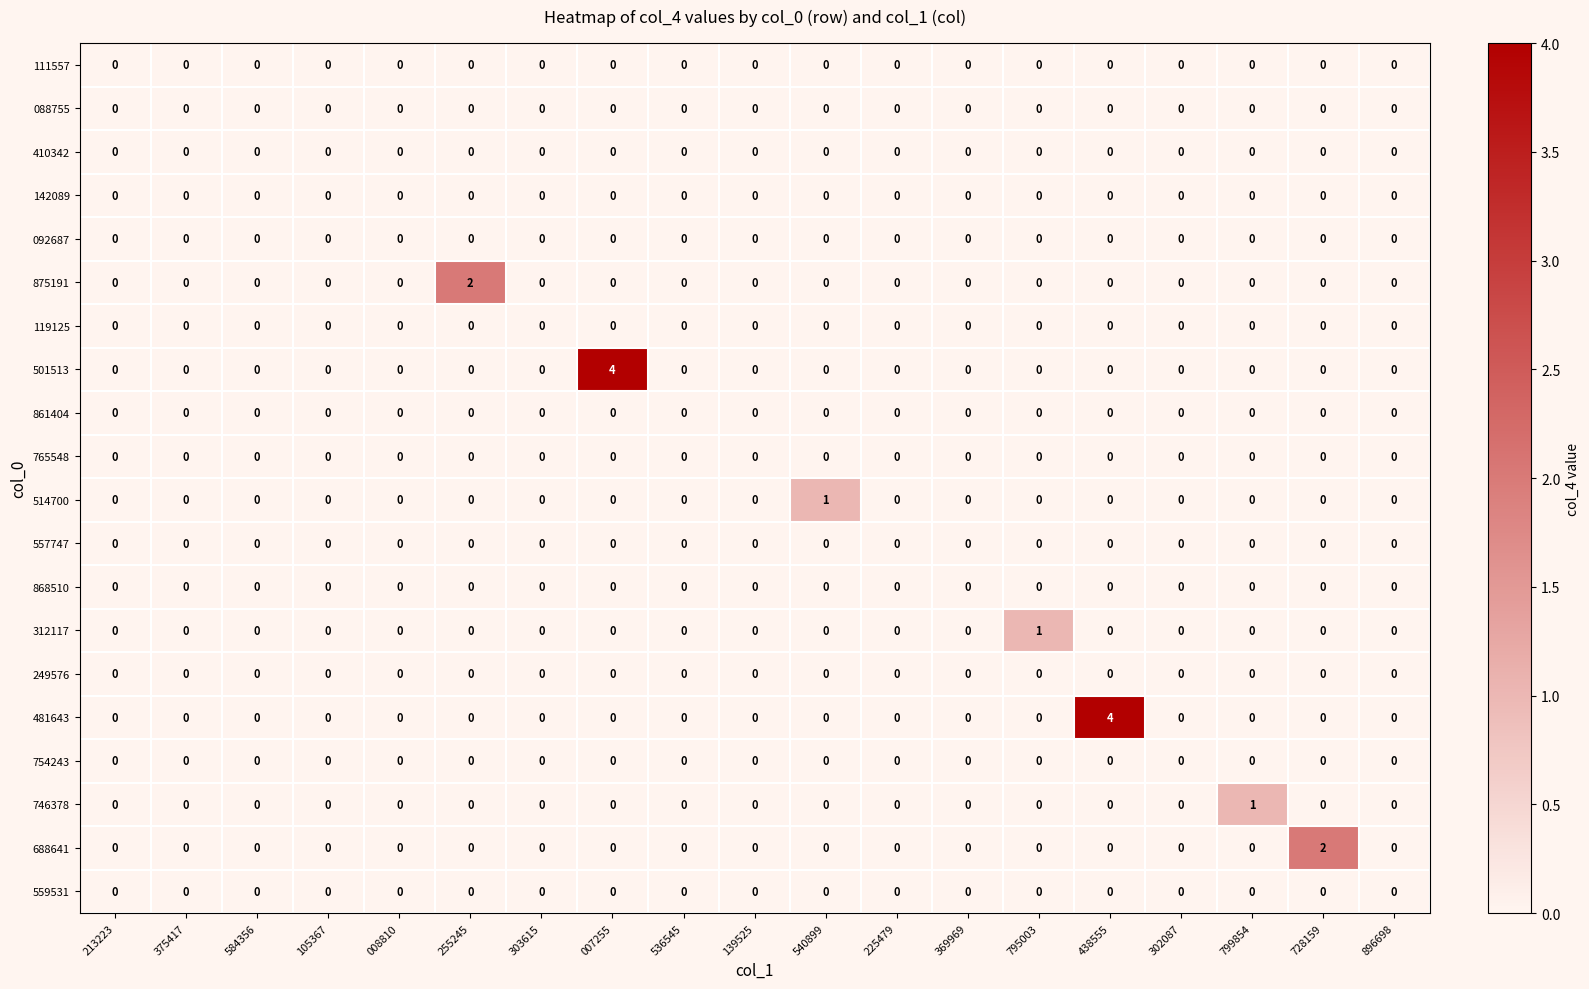

How many 514700 values are between 0 and 1?

19